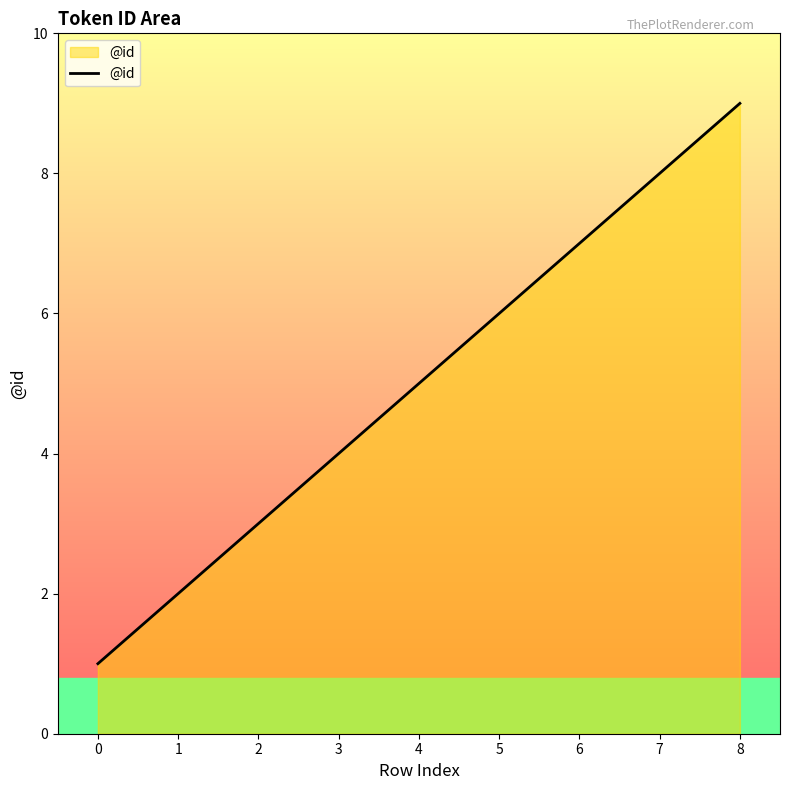

Rank the categories by value from lowest to highest.

0, 1, 2, 3, 4, 5, 6, 7, 8